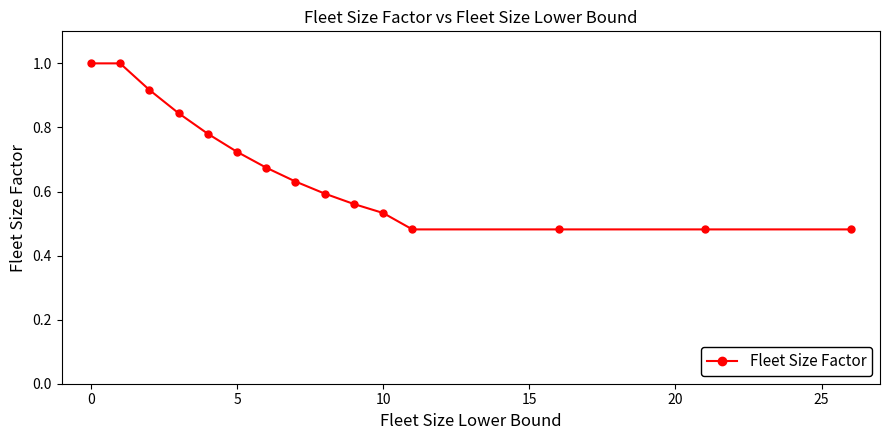

What is the sum of all values?

10.2